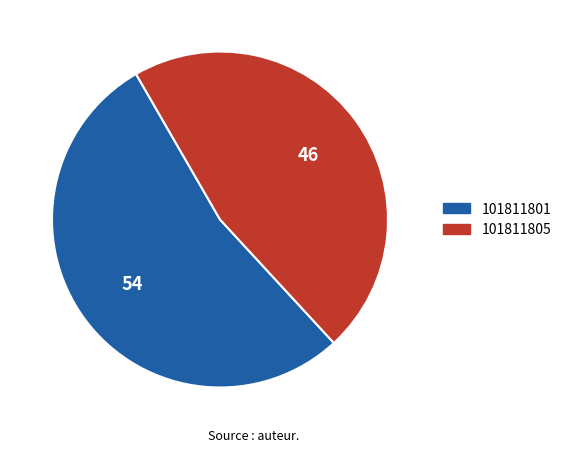

How many slices are in this pie chart?

2